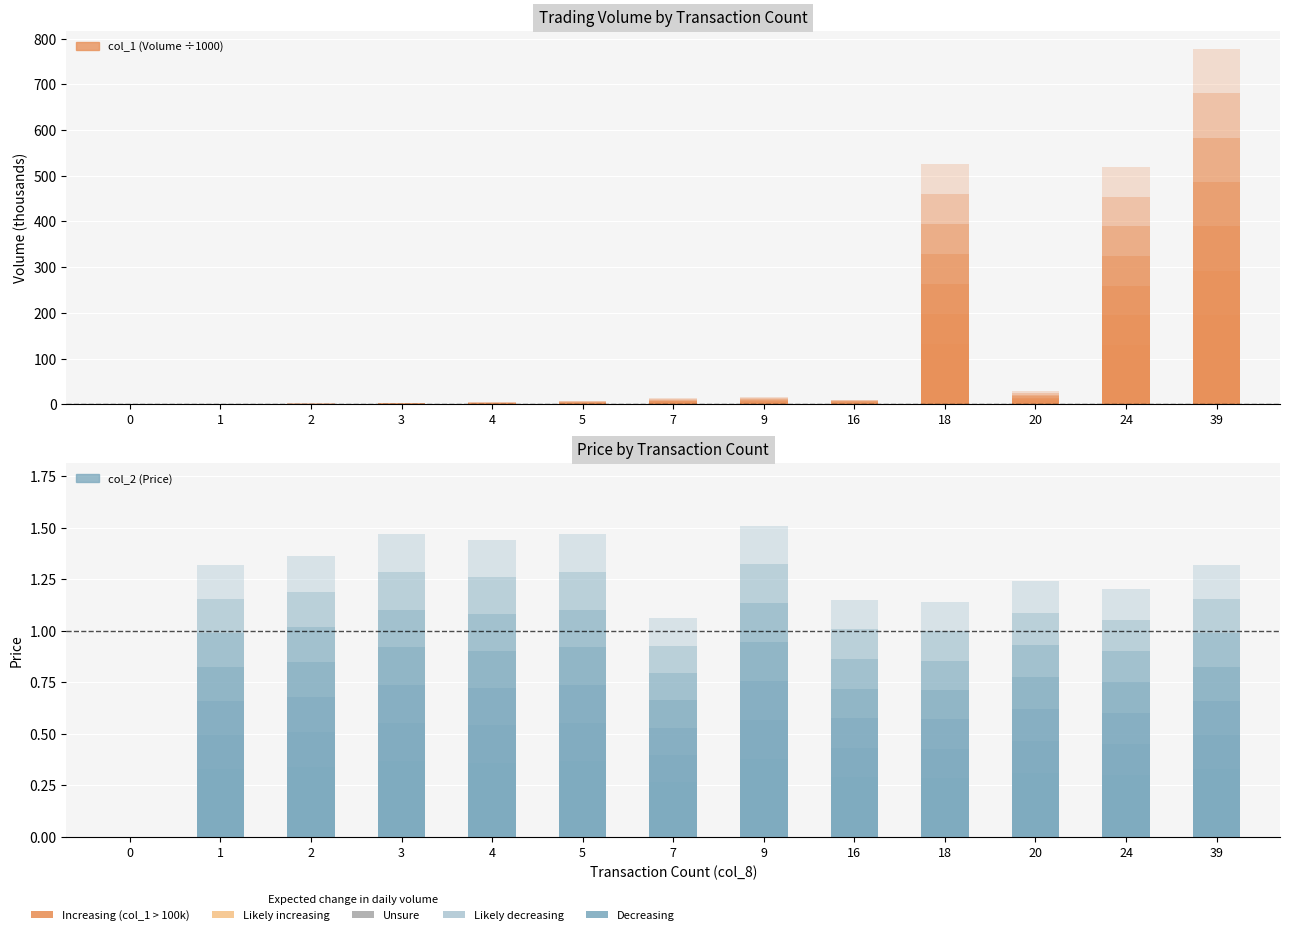

What is the difference between the col_1 (Volume ÷1000) values at 2 and 3?

1.0